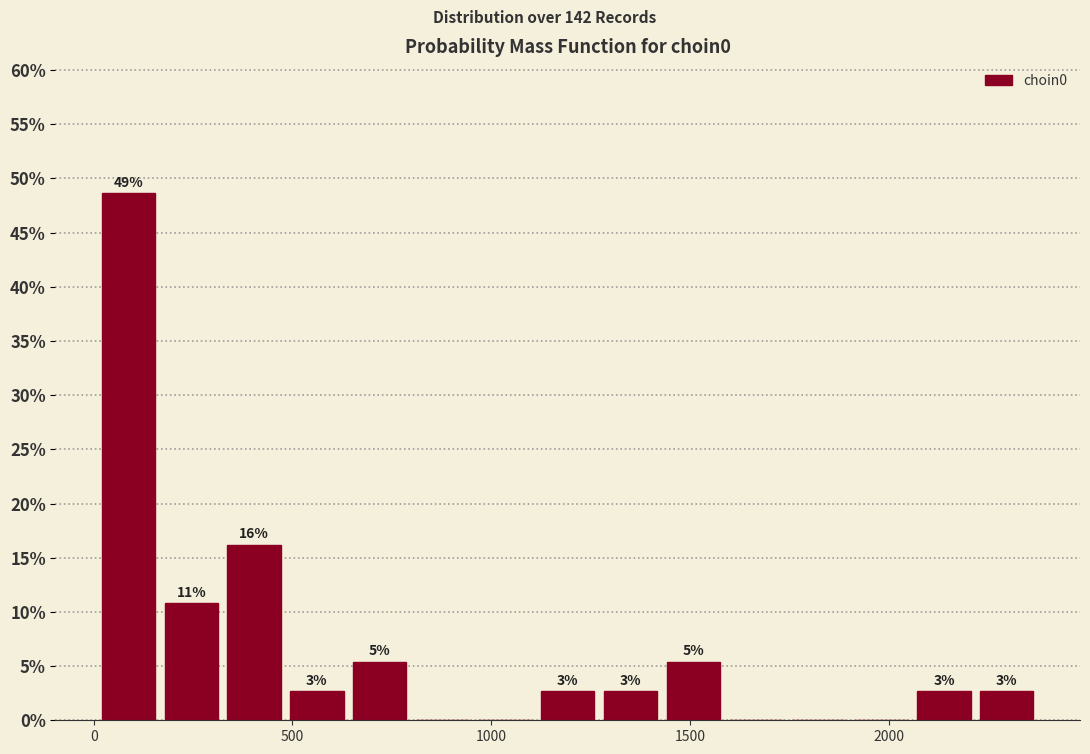

Around what value on the x-axis is the tallest bar? Give the approximate position of its centre, as read against the axis.

100